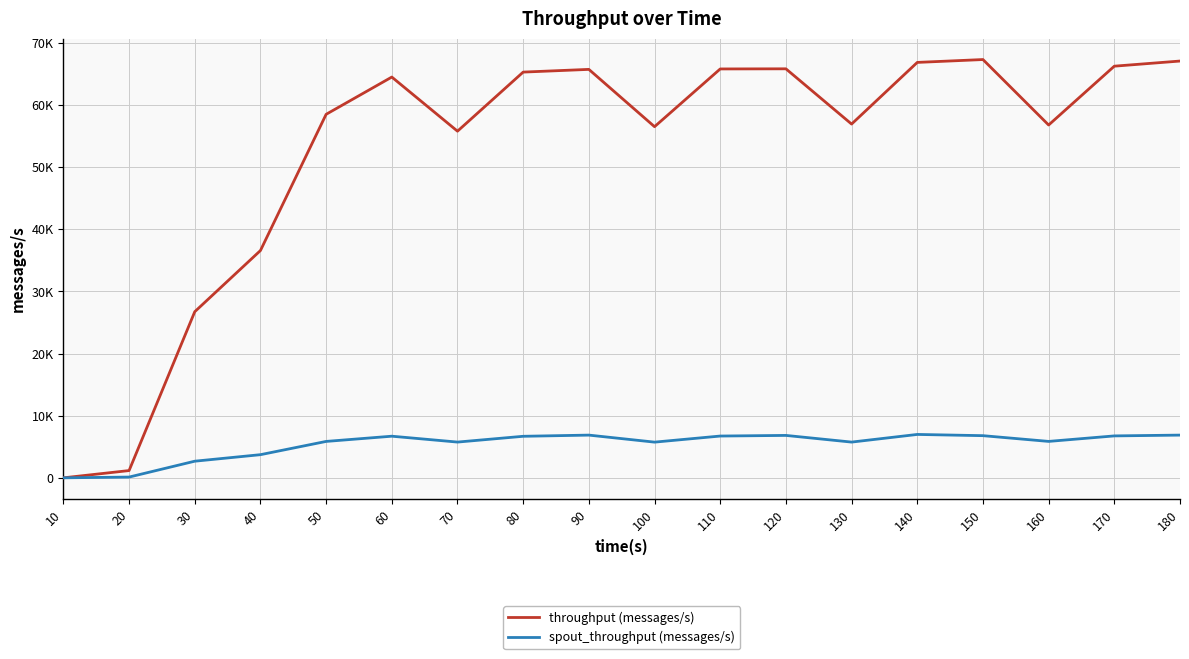

What are all the series names shown in the legend?

throughput (messages/s), spout_throughput (messages/s)